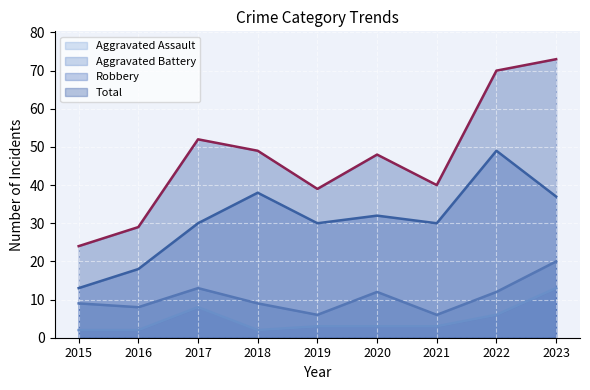

Which series changed the most between 2016 and 2020?

Total (line)